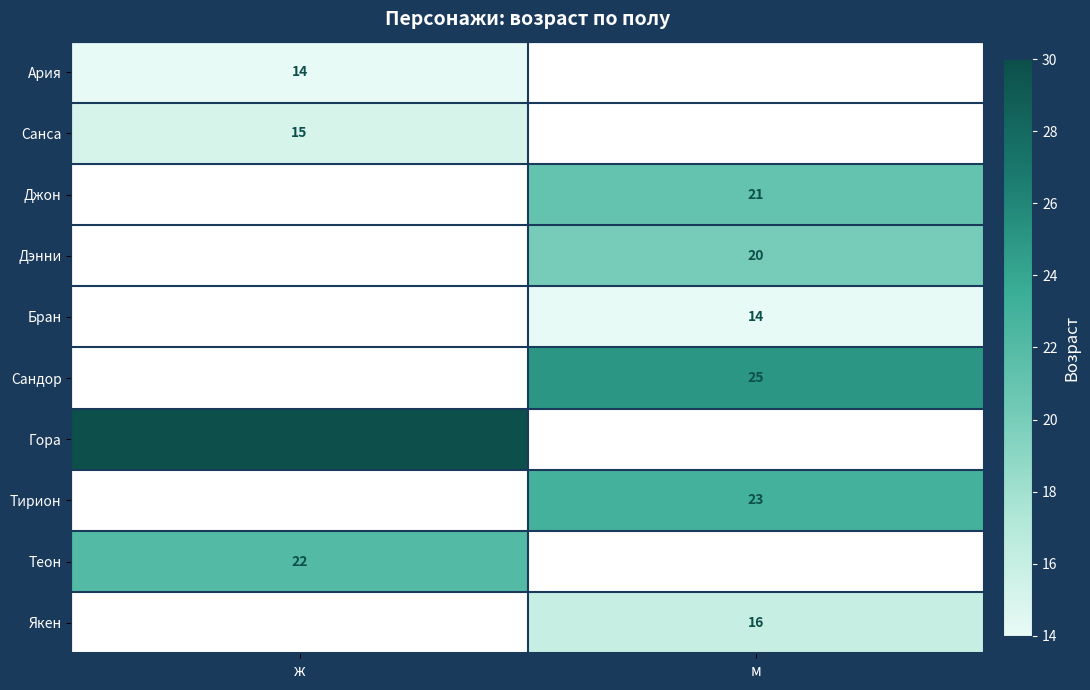

Is the value of Джон at м greater than the value of Ария at ж?

Yes